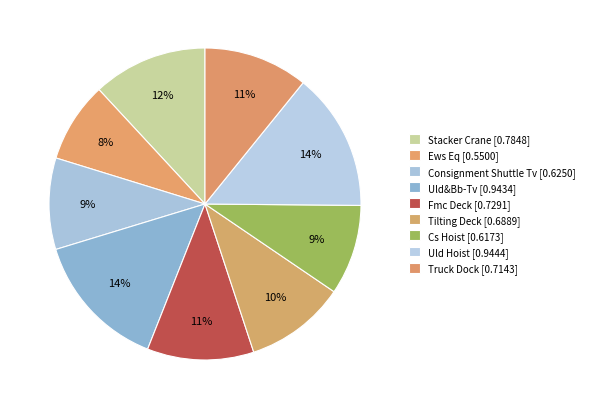

To the nearest percent, what is the difference between the largest and smallest slice percentages?

6%